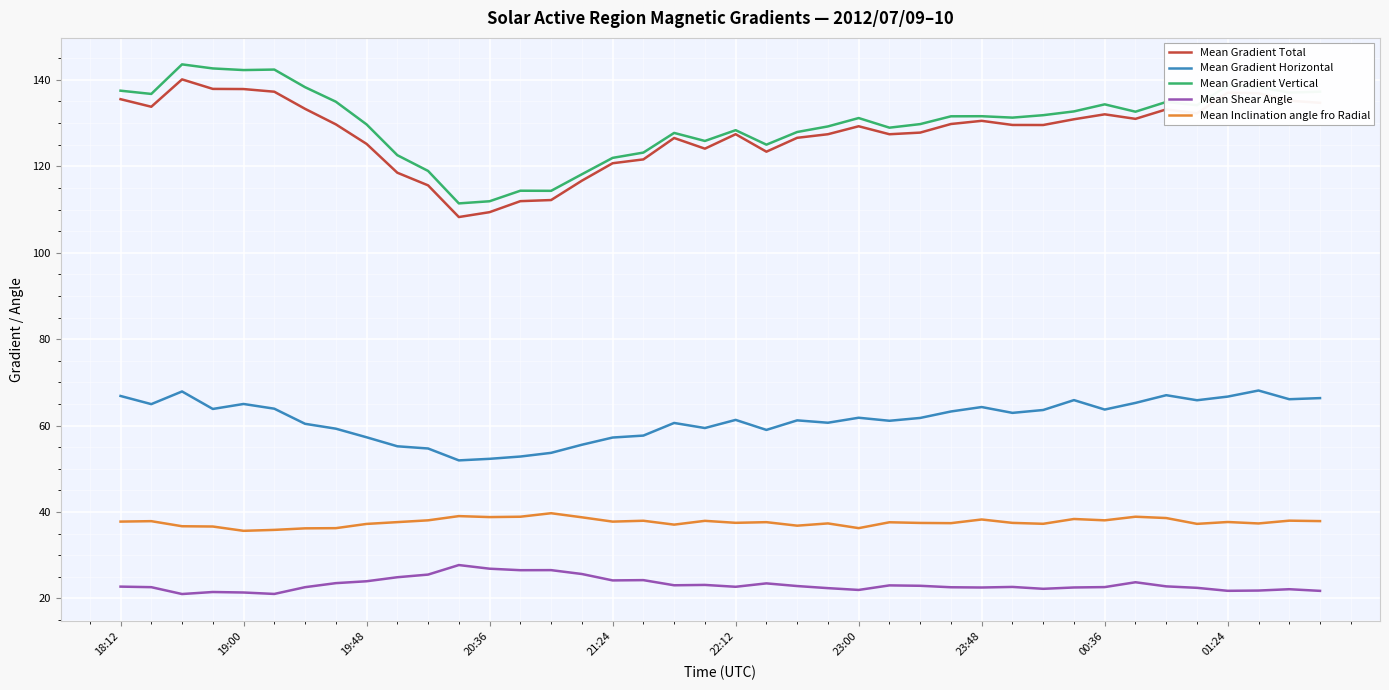

How many series are shown in this chart?

5